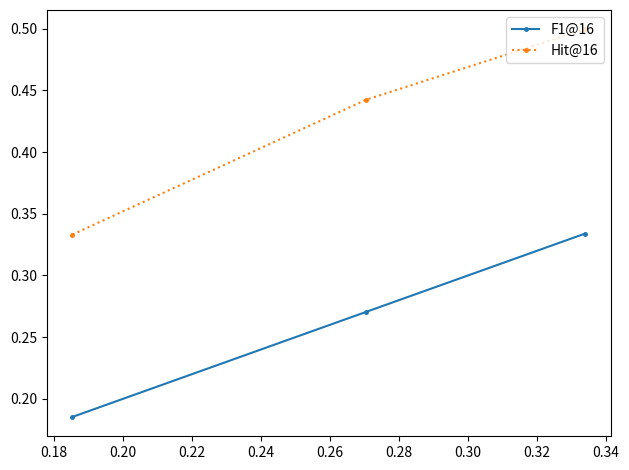

What is the maximum value for Hit@16?

0.5